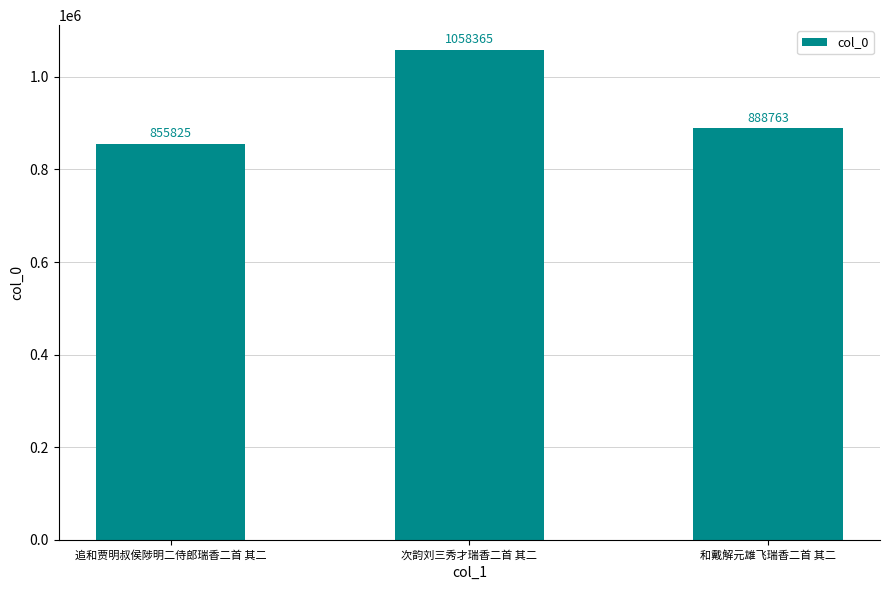

What is the minimum value shown in the chart?

855825